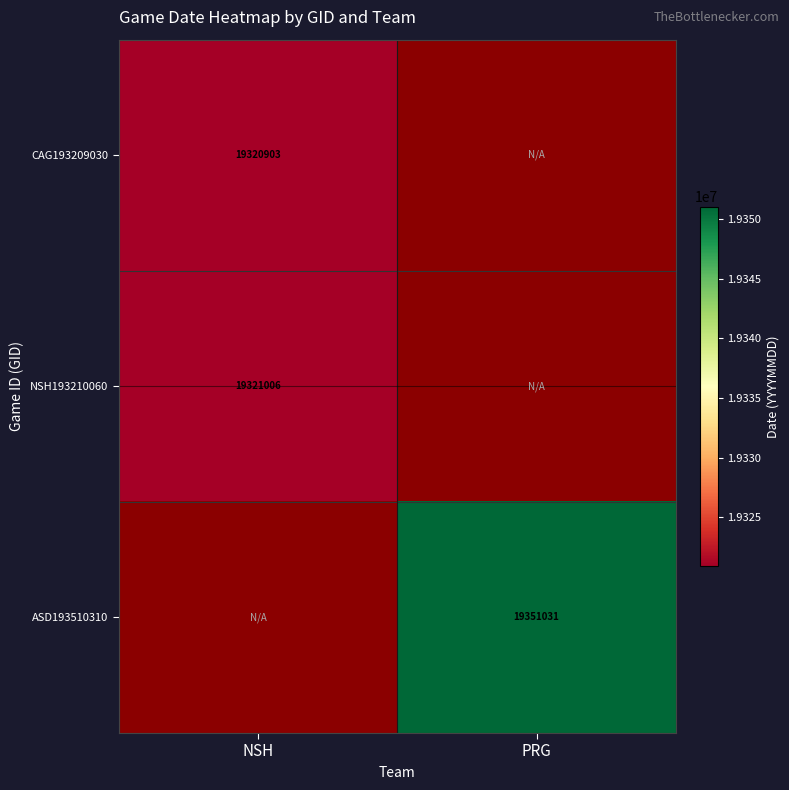

True or false: CAG193209030 has a value of 4953913.6 at NSH.

False